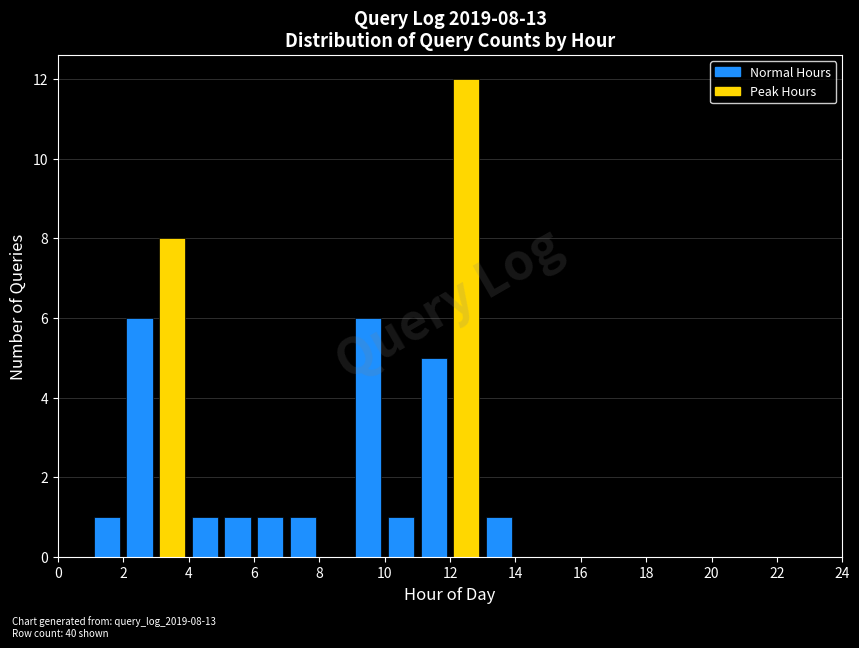

Over which range of the x-axis is the bar tallest?

12 to 13